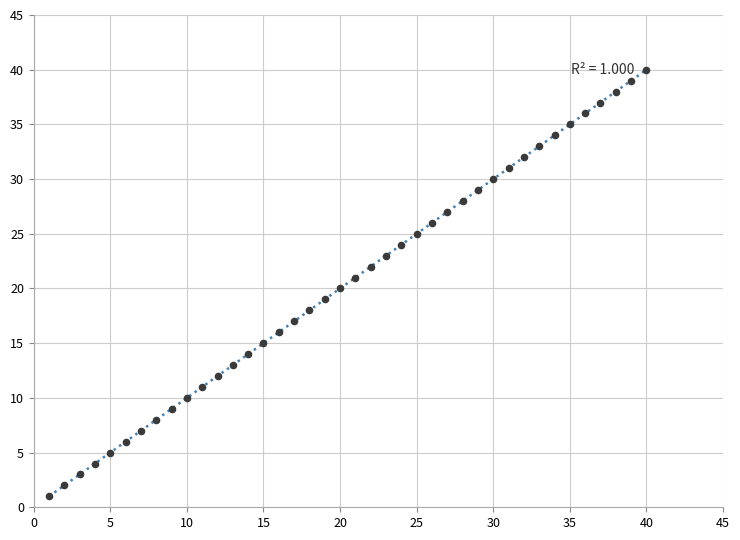

What is the range of X values (max minus min)?

39